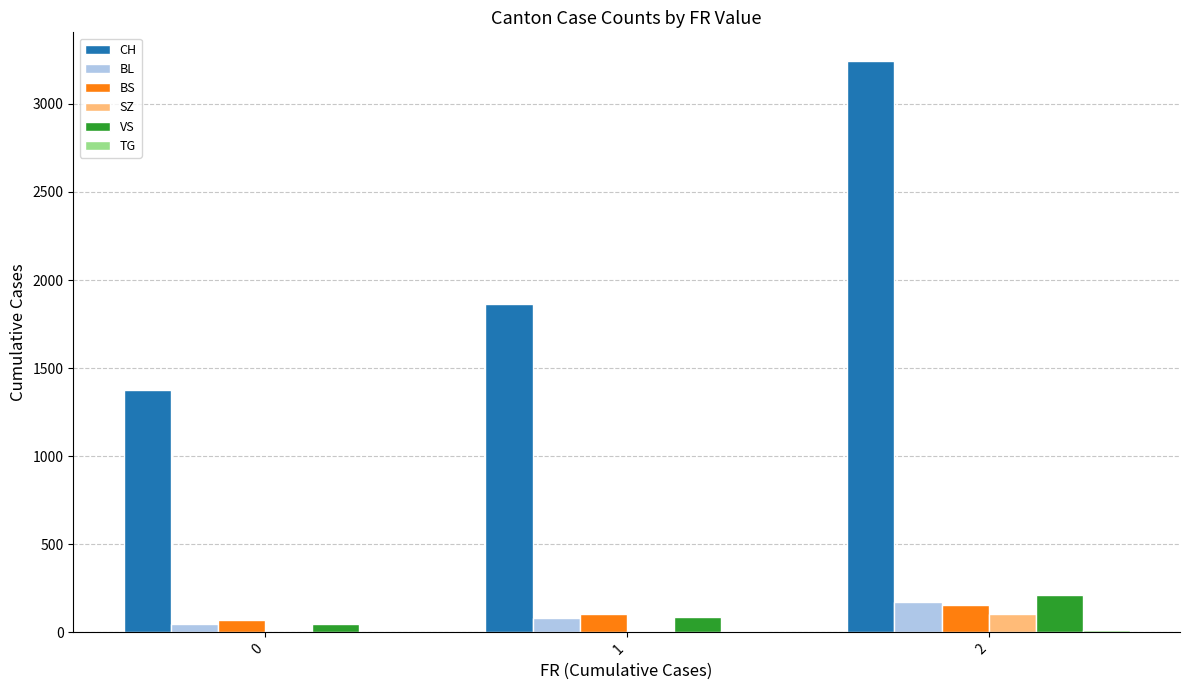

Which series changed the most between 0 and 1?

CH